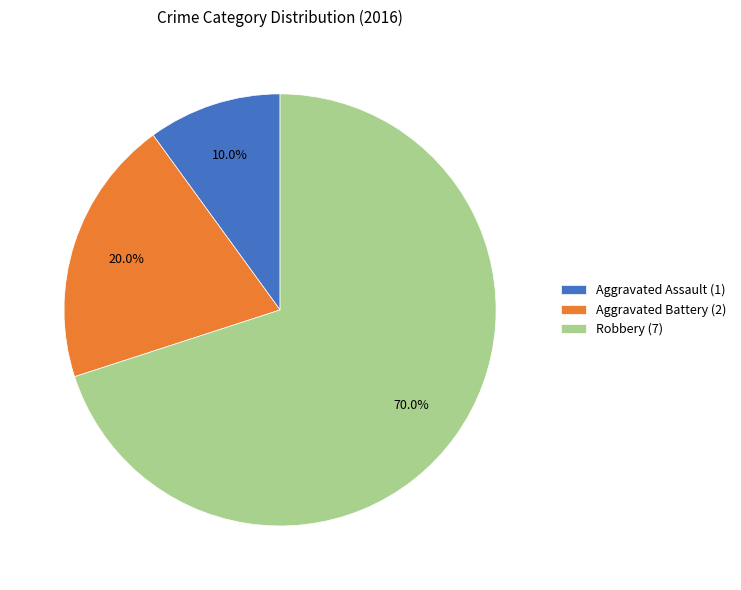

Is there a majority slice in this chart?

Yes